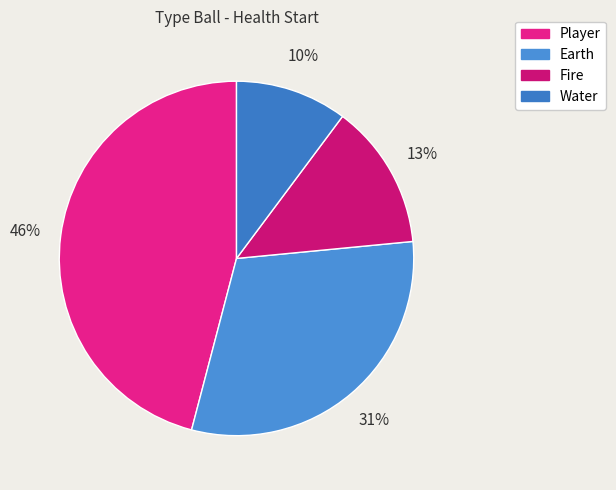

How many slices are in this pie chart?

4